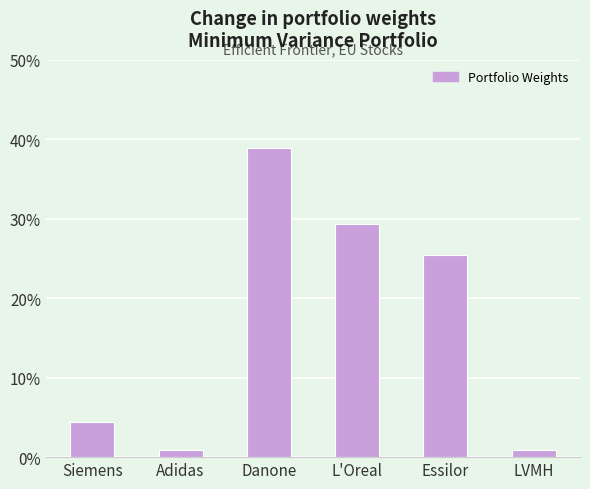

Are the bars horizontal?

No